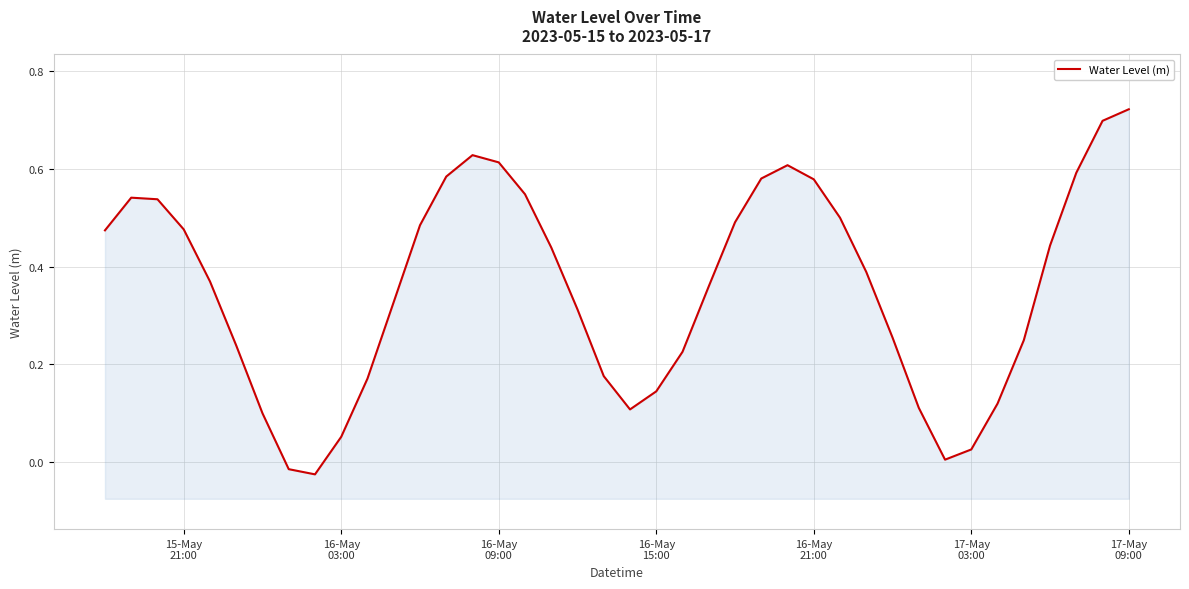

The chart shows a value of 0.3 at 19. True or false?

False